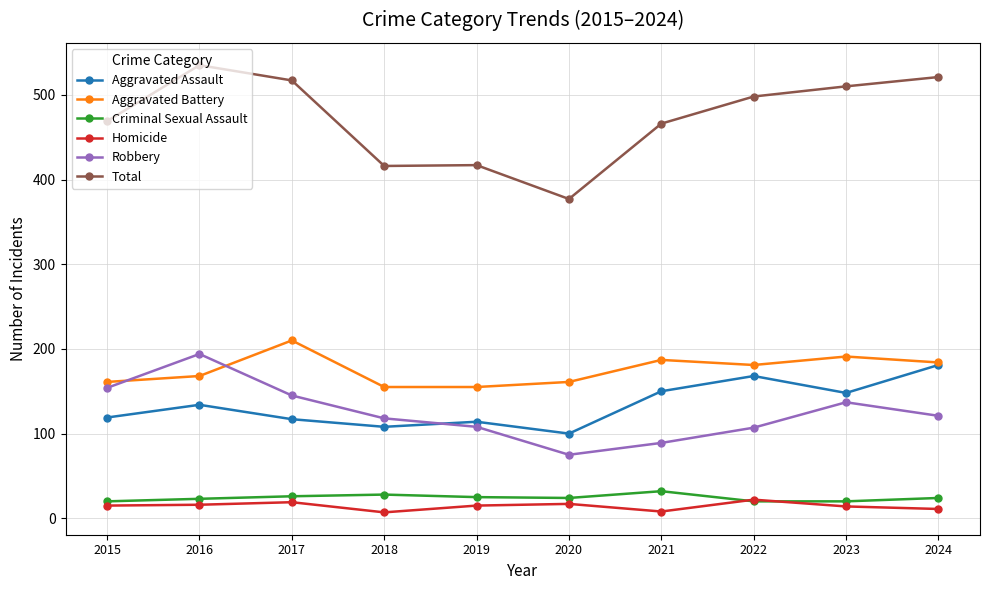

List the series in order of their peak value, highest first.

Total, Aggravated Battery, Robbery, Aggravated Assault, Criminal Sexual Assault, Homicide